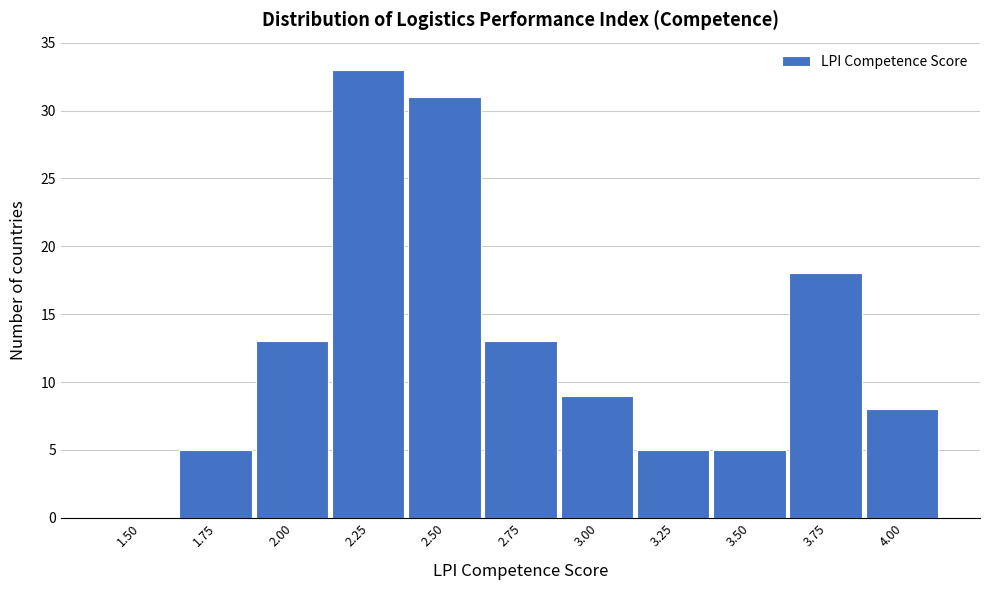

Reading left to right, transcribe all the data shown in this chart.

1.50=0	1.75=5	2.00=13	2.25=33	2.50=31	2.75=13	3.00=9	3.25=5	3.50=5	3.75=18	4.00=8